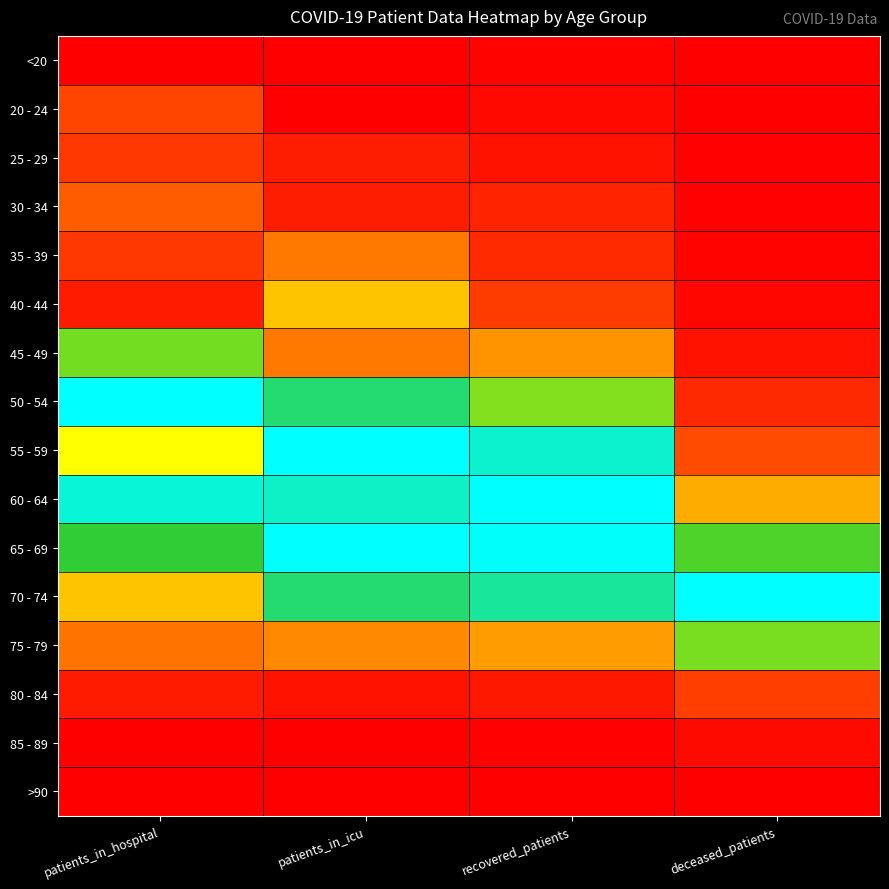

Which series has the largest total across all categories?

65 - 69